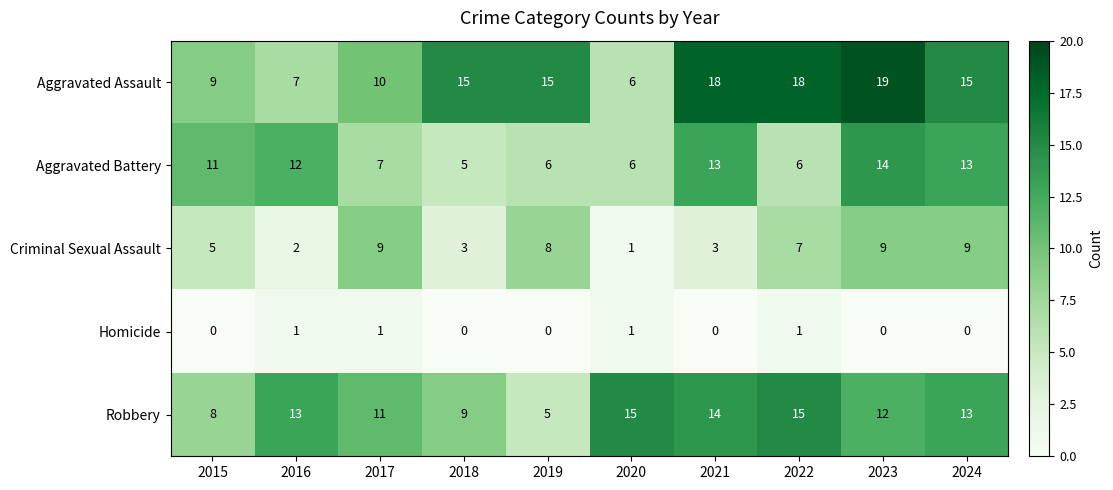

Which series has the largest range (max minus min)?

Aggravated Assault